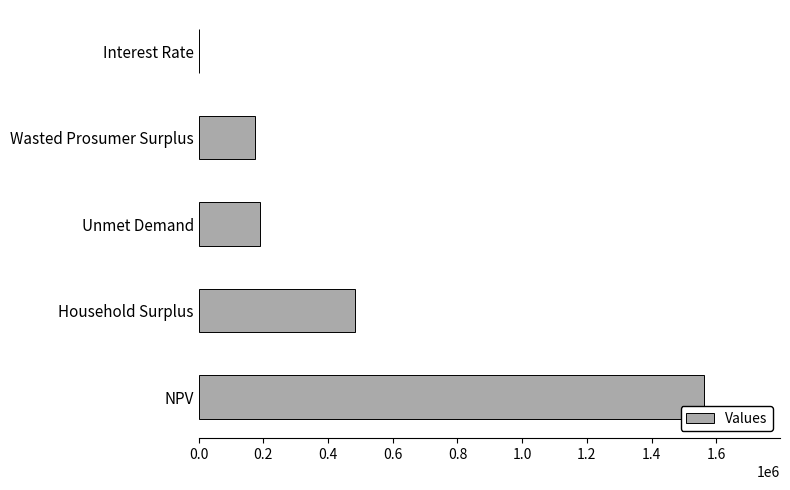

What is the maximum value shown in the chart?

1562320.8